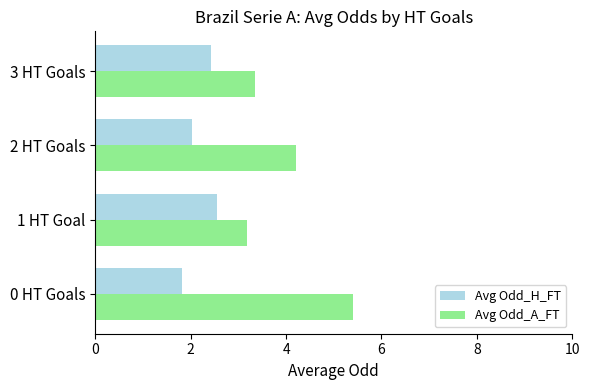

Which series has the widest spread of values?

Avg Odd_A_FT